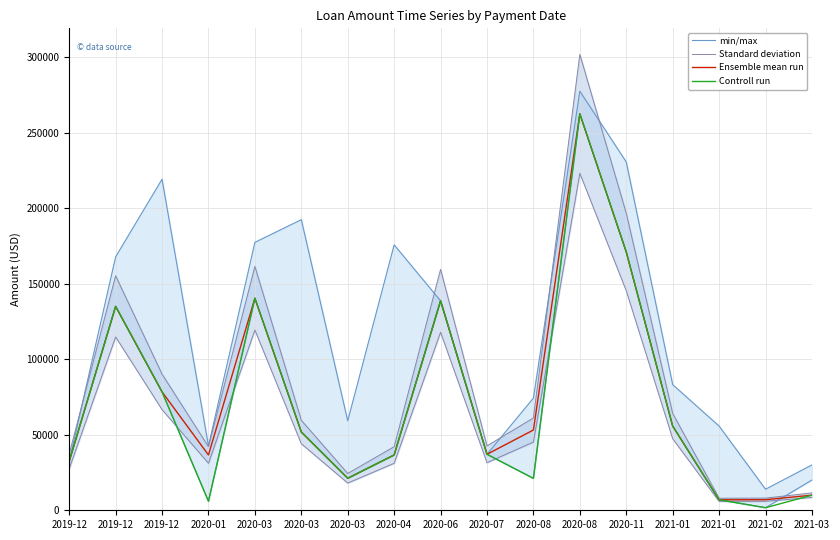

How many interior local peaks does the Standard deviation series have?

4